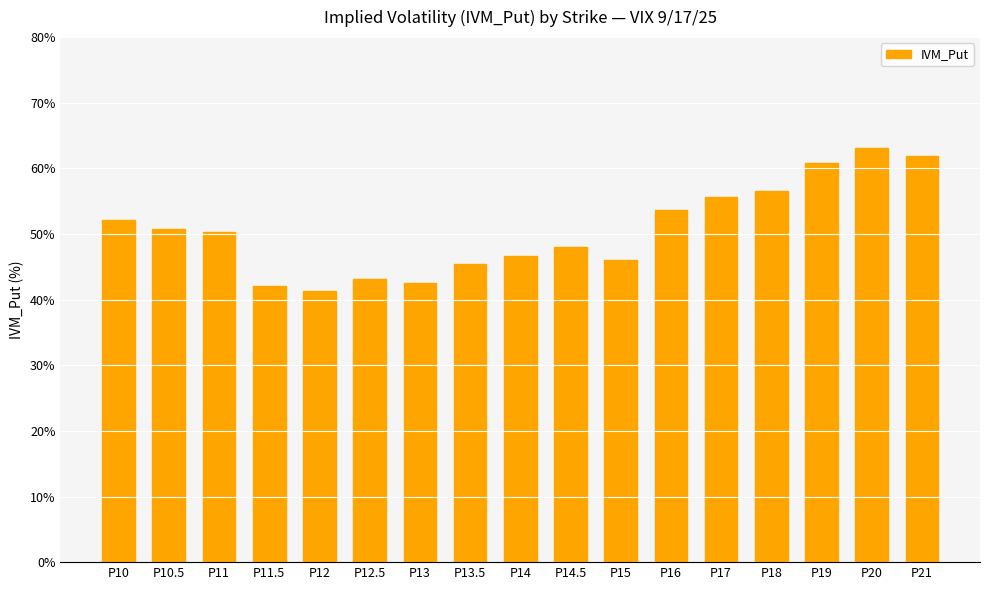

What is the minimum value shown in the chart?

41.4